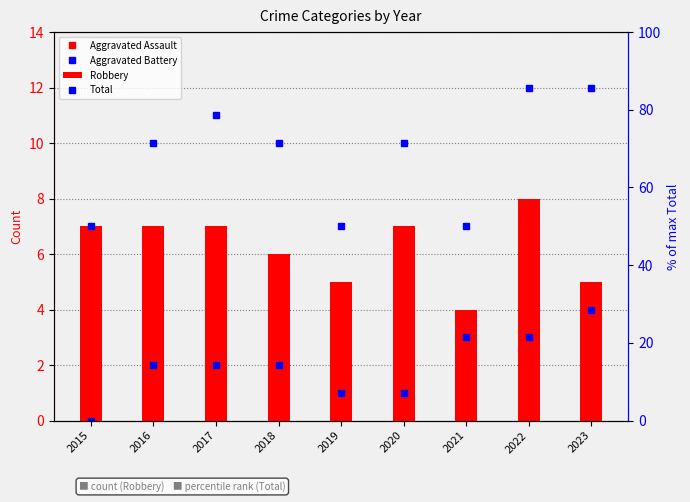

At 2016, list the series in order from smallest to largest.

Aggravated Assault, Aggravated Battery, Robbery, Total